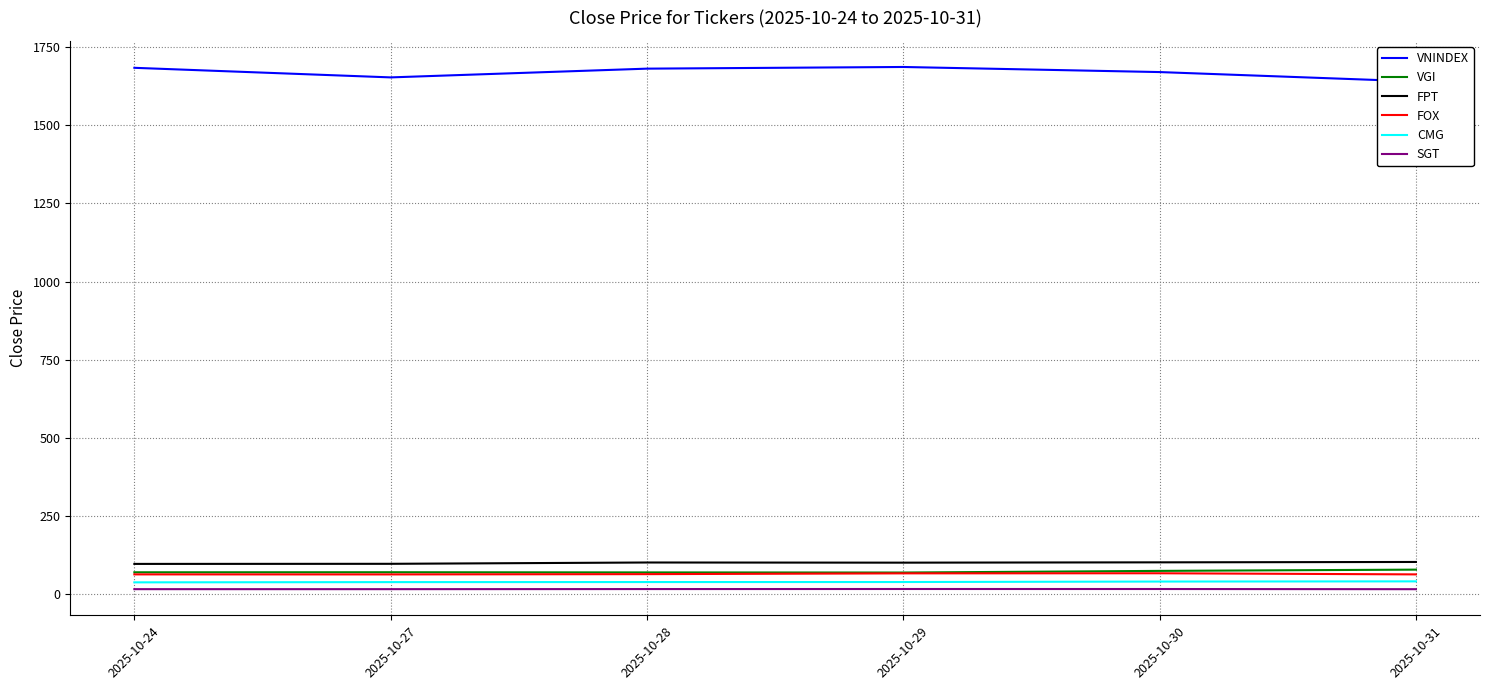

How many data points does each series have?

6